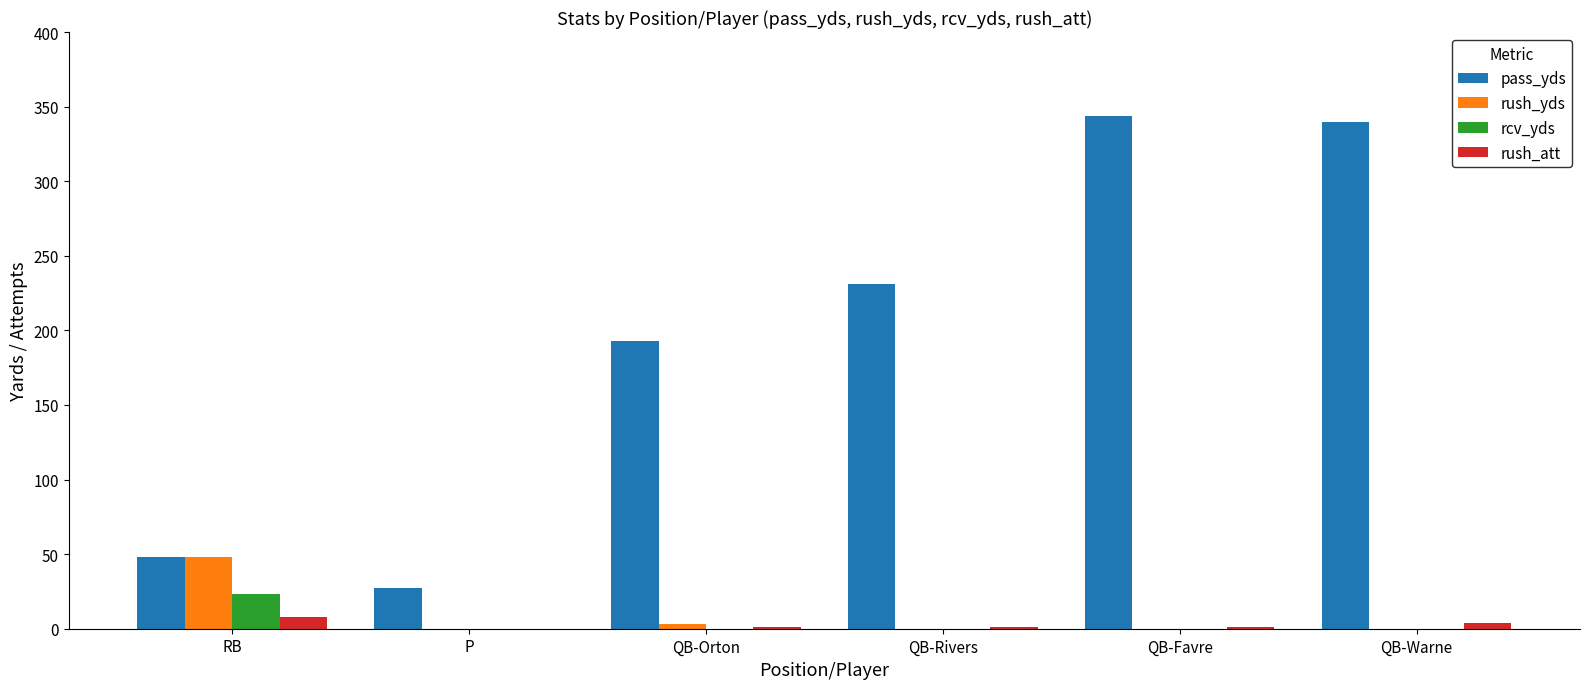

Which series has the largest total across all categories?

pass_yds